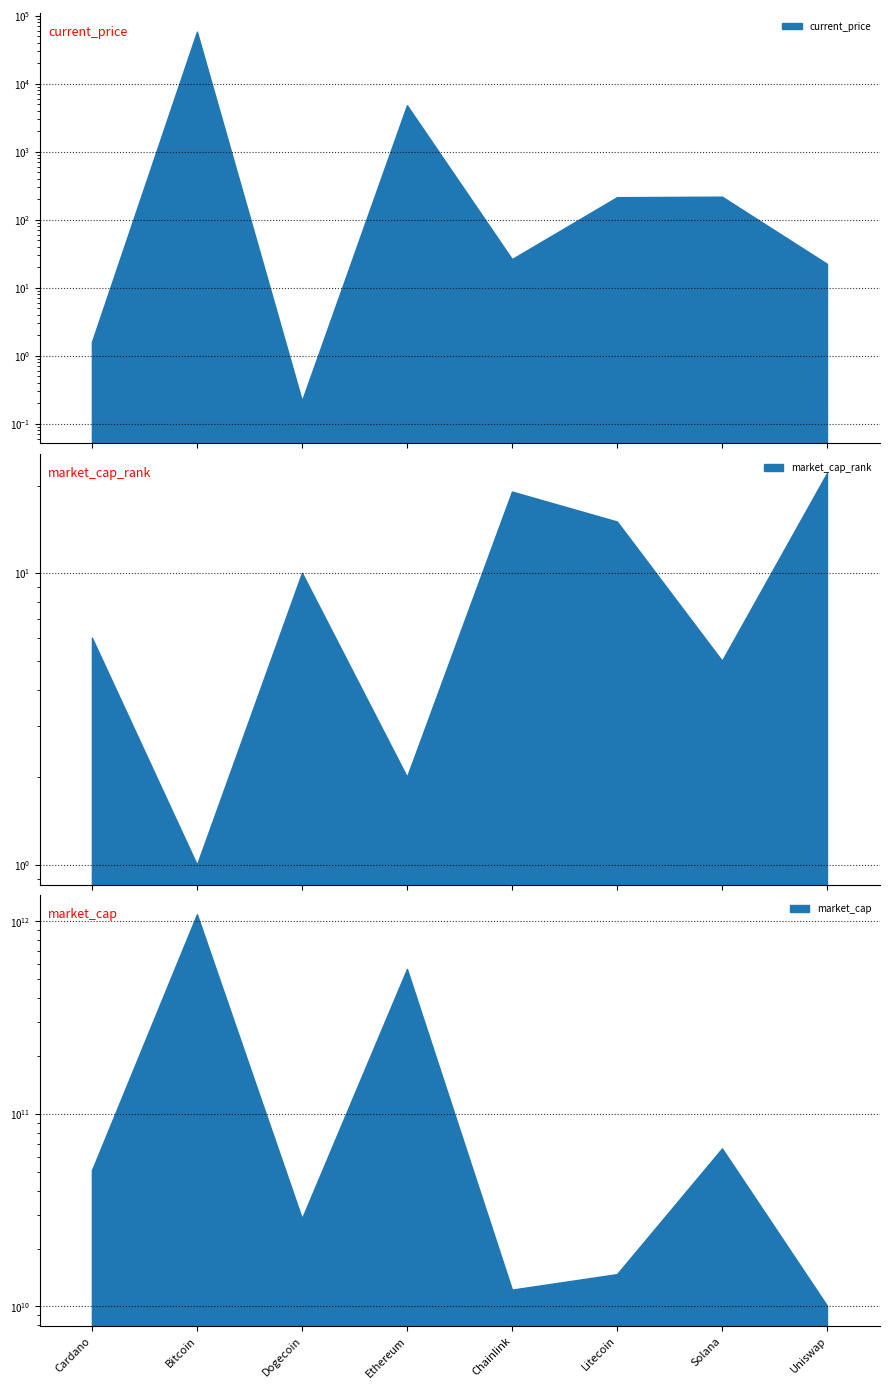

Reading left to right, extract all data points from this chart.

current_price: Cardano=1.6	Bitcoin=57265.0	Dogecoin=0.2	Ethereum=4746.4	Chainlink=26.0	Litecoin=211.6	Solana=215.3	Uniswap=22.2
market_cap_rank: Cardano=6.0	Bitcoin=1.0	Dogecoin=10.0	Ethereum=2.0	Chainlink=19.0	Litecoin=15.0	Solana=5.0	Uniswap=22.0
market_cap: Cardano=50685107202.0	Bitcoin=1083618564157.0	Dogecoin=28495942612.0	Ethereum=563163581288.0	Chainlink=12160989350.0	Litecoin=14638722977.0	Solana=65842133450.0	Uniswap=10044646099.0